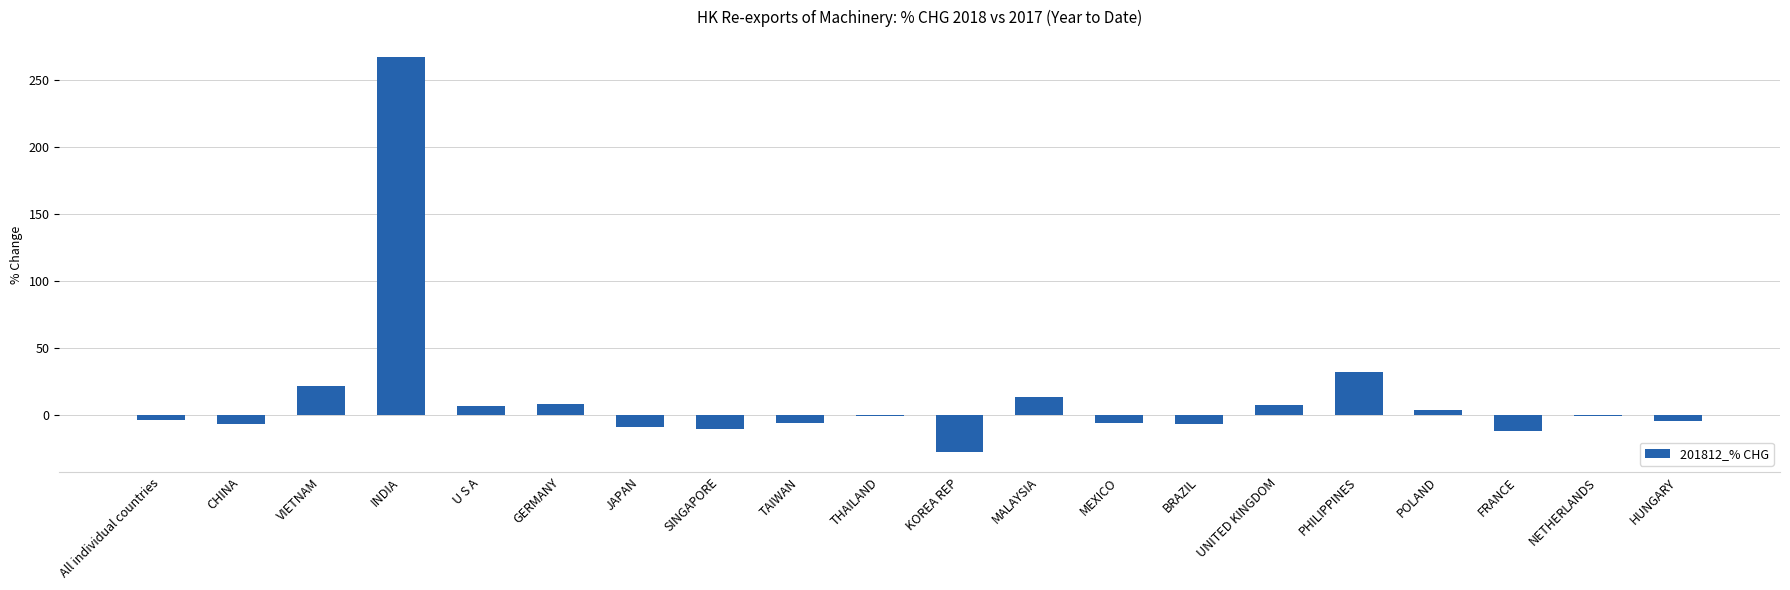

What is the change in value from POLAND to HUNGARY?

-8.2